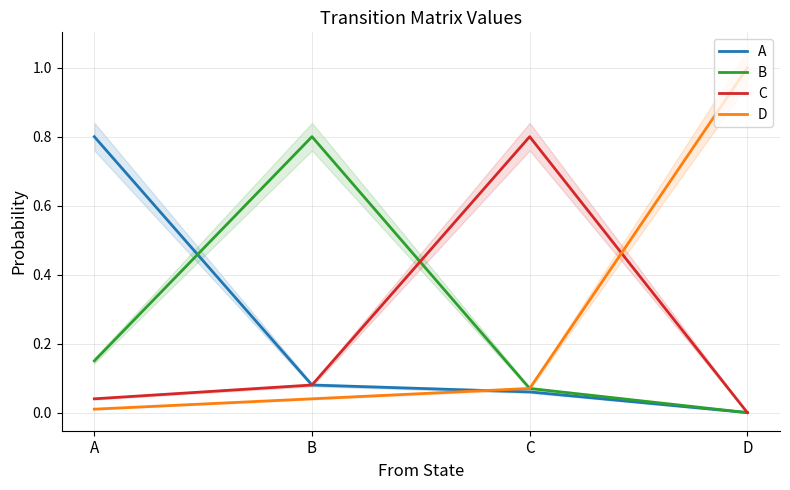

Which has a higher value, C or A?

A